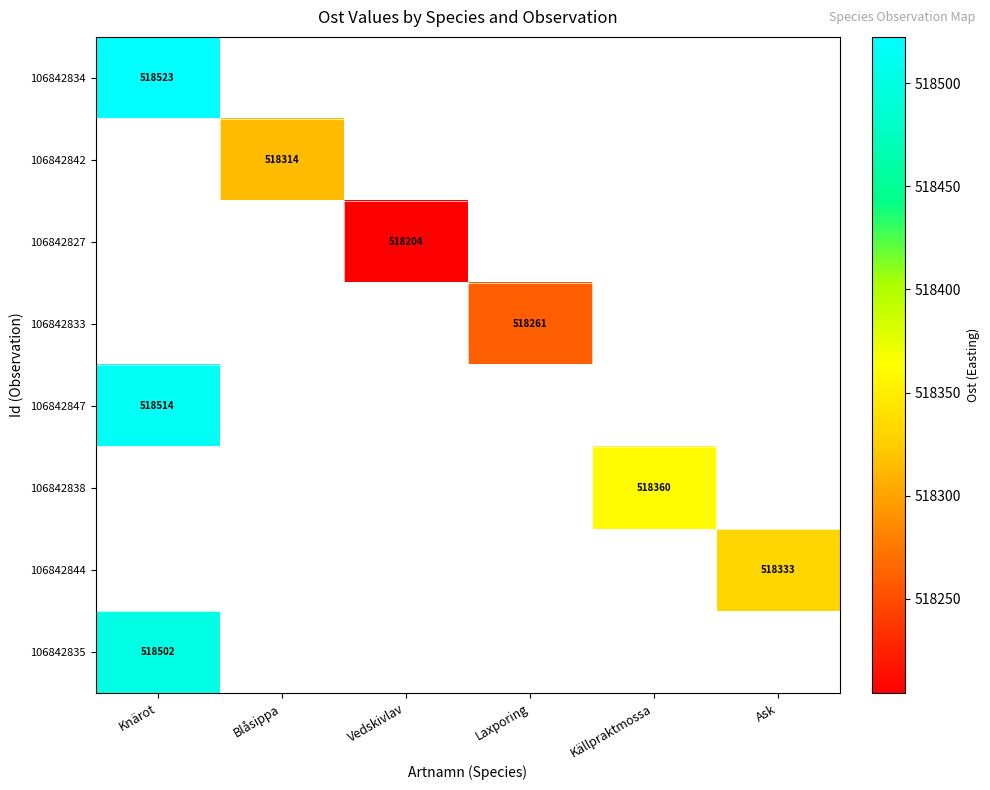

Where is 106842834 nearest to the value 518522?

Knärot